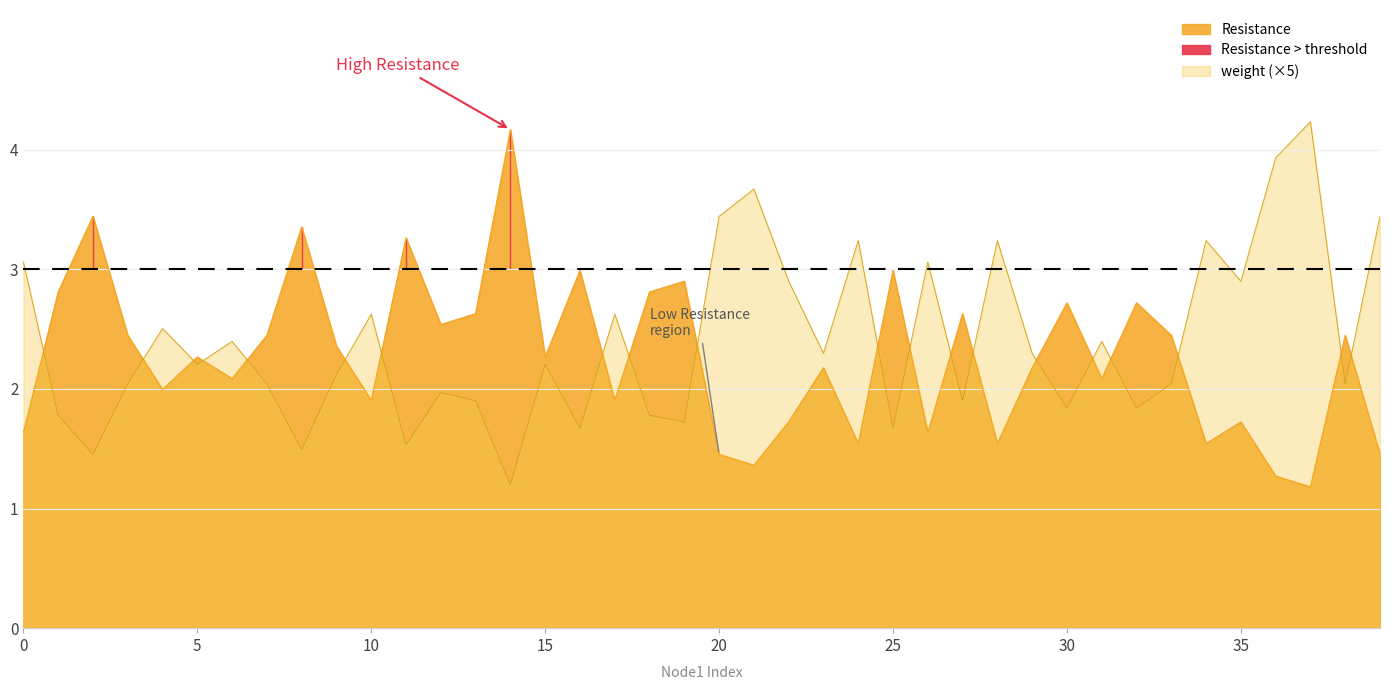

Where does the Resistance series first go above 2?

1